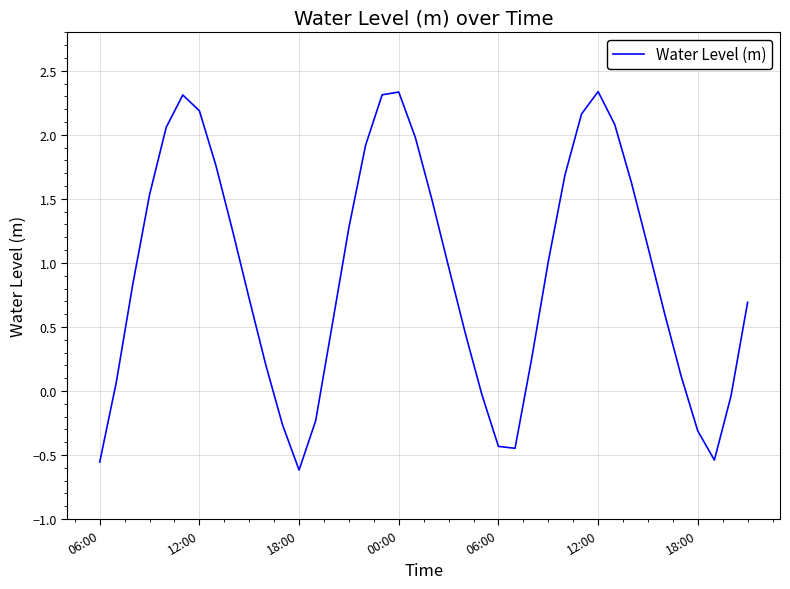

What is the maximum value shown in the chart?

2.3